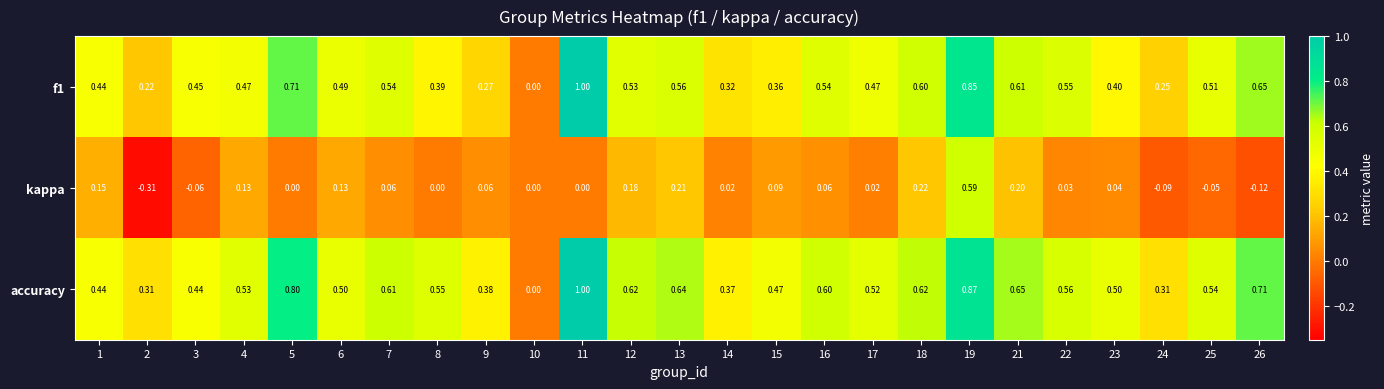

Which series changed the most between 9 and 10?

accuracy